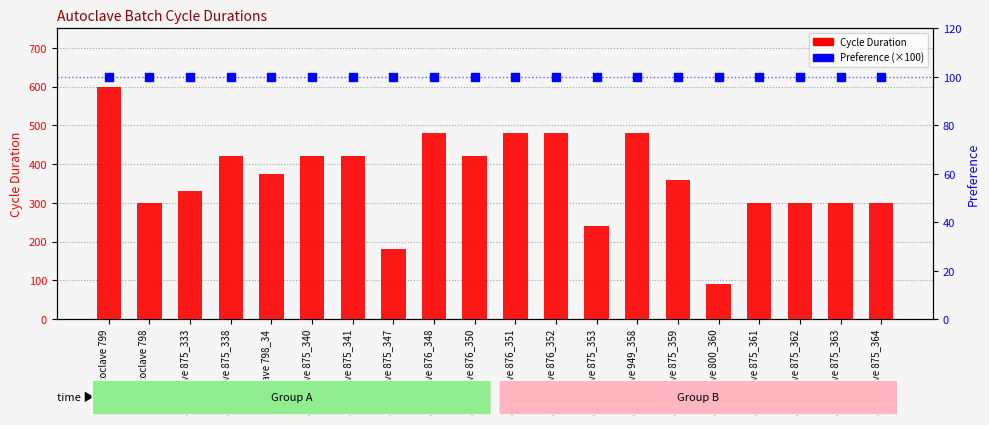

Which series reaches the minimum Y coordinate?

Cycle Duration